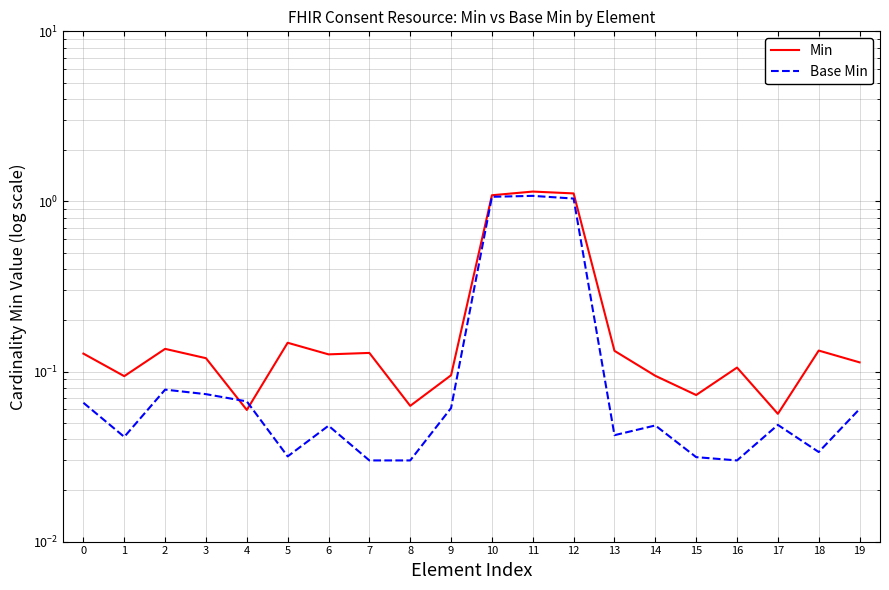

Which category has the lowest value in the Base Min series?

7